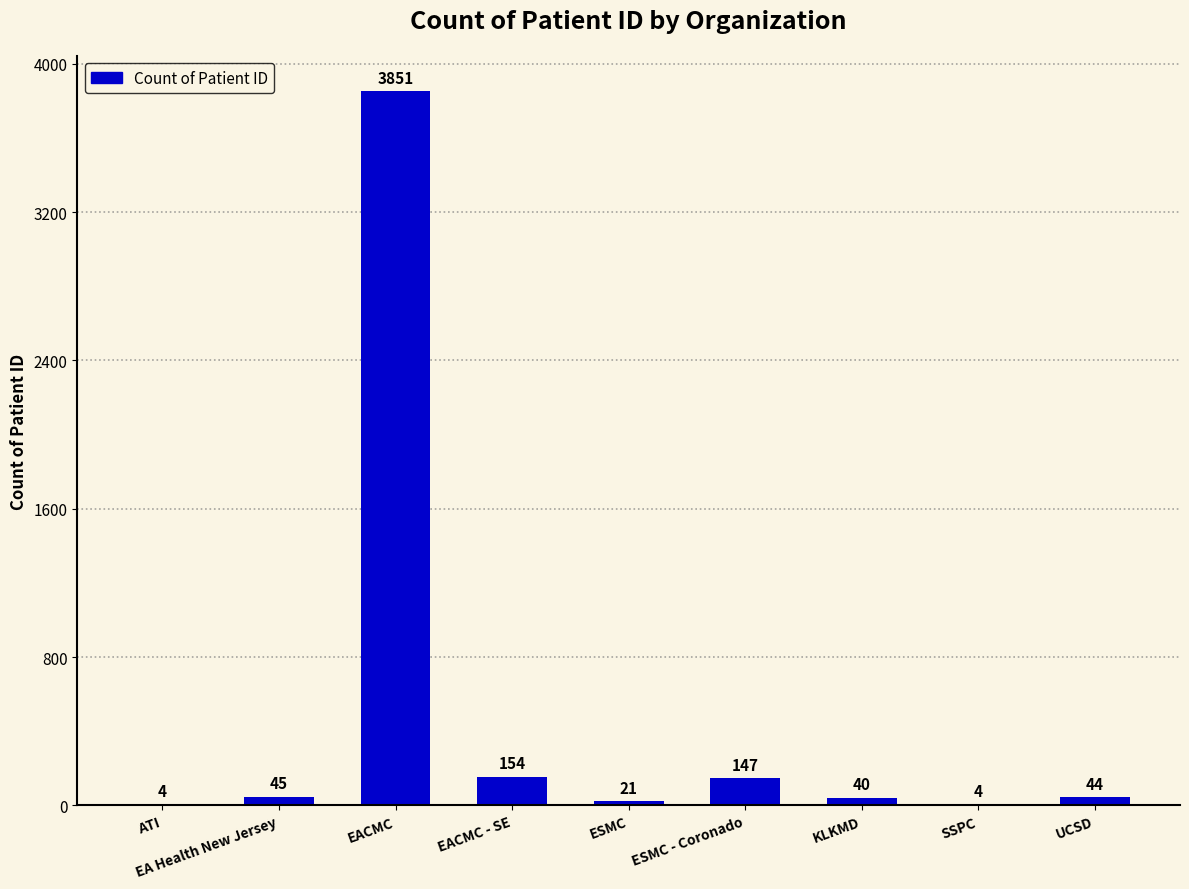

What is the greatest value displayed?

3851